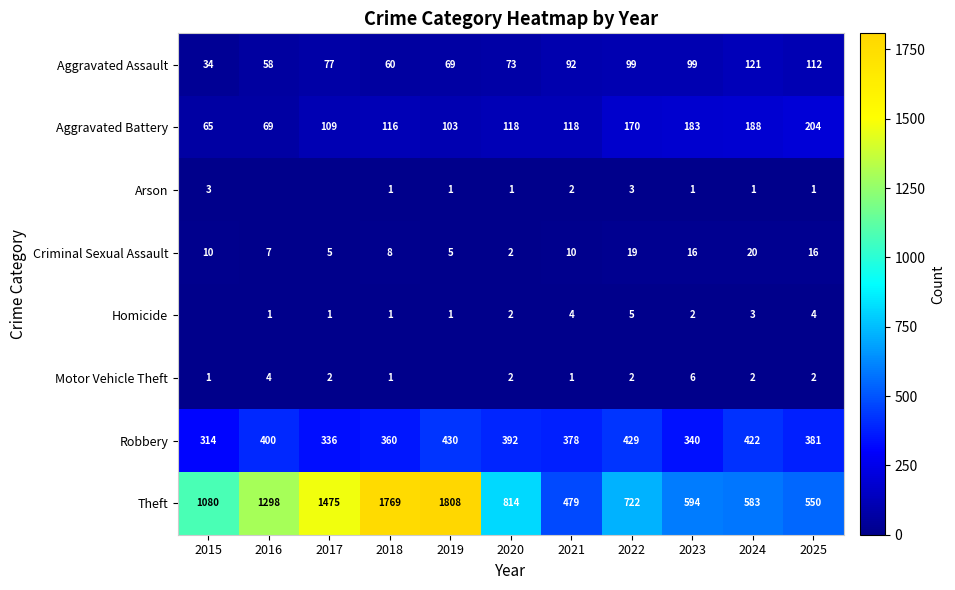

Where is Robbery nearest to the value 372?

2021